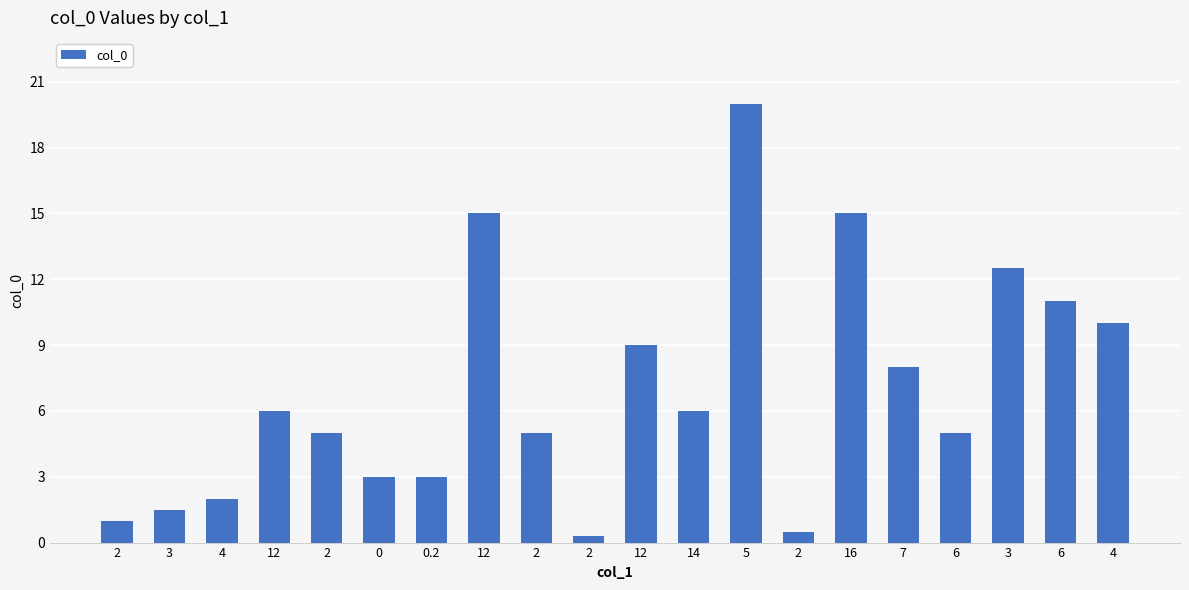

How many values are below 6?

10